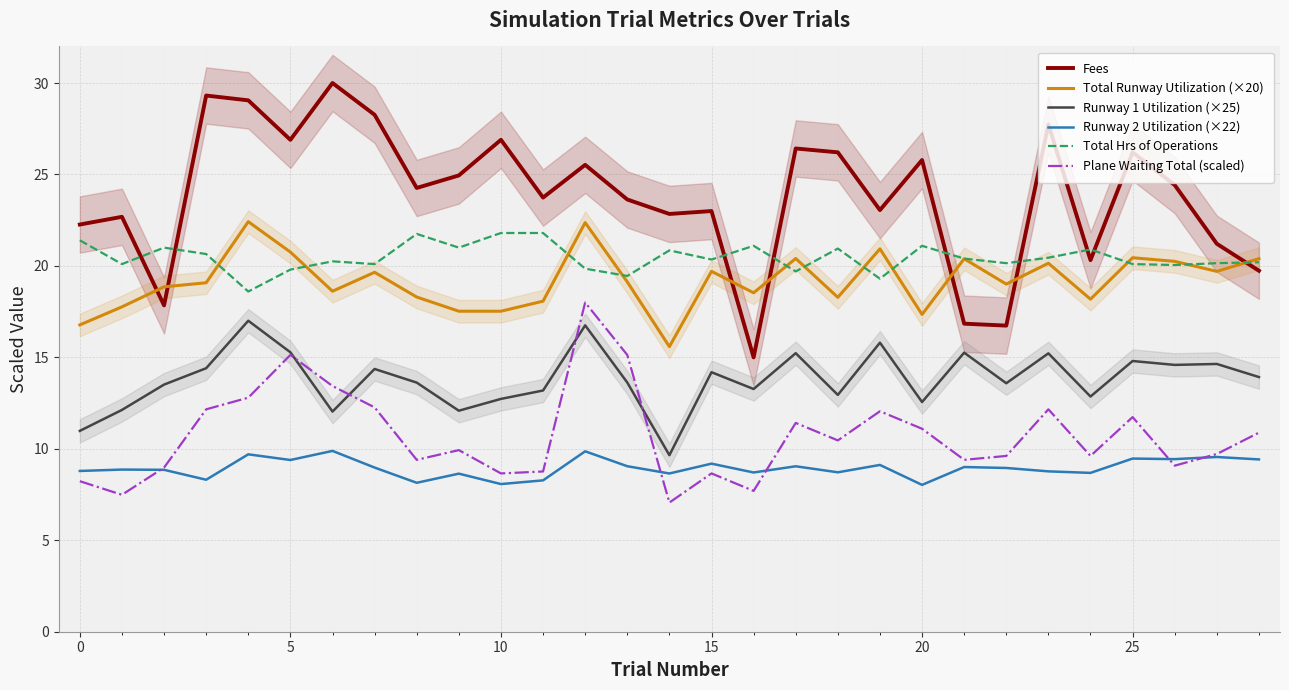

Read the Runway 2 Utilization (×22) value at 20.

8.0